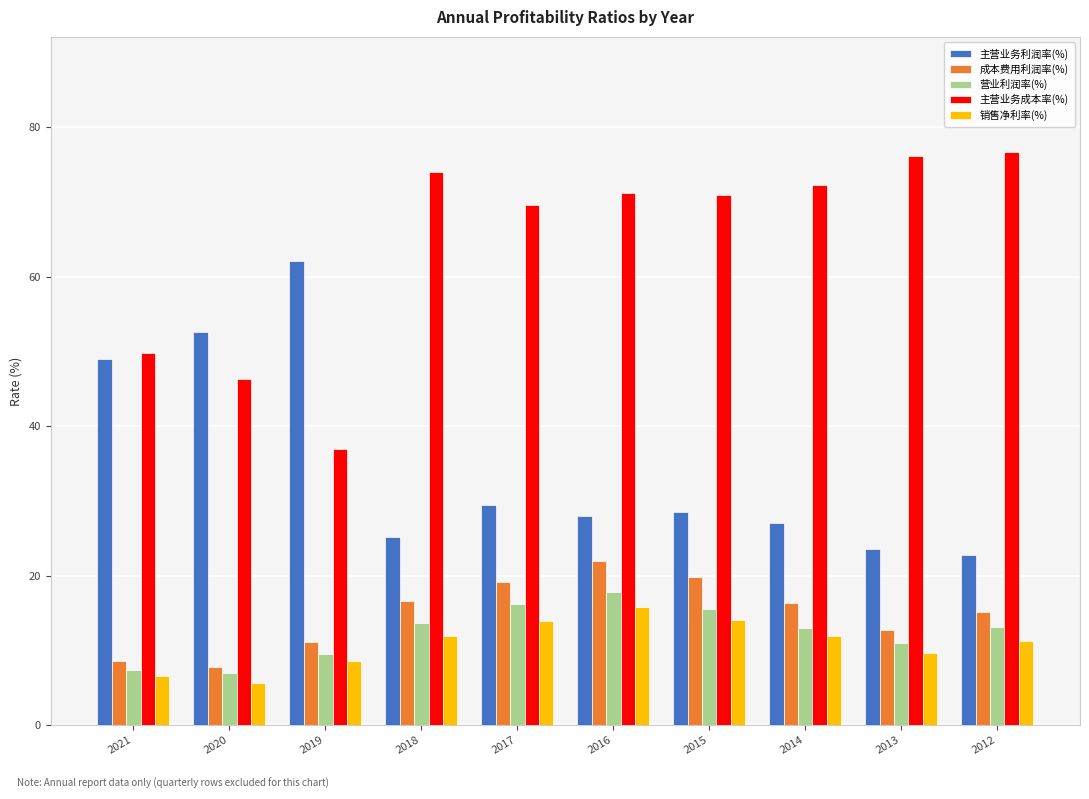

Are the bars horizontal?

No